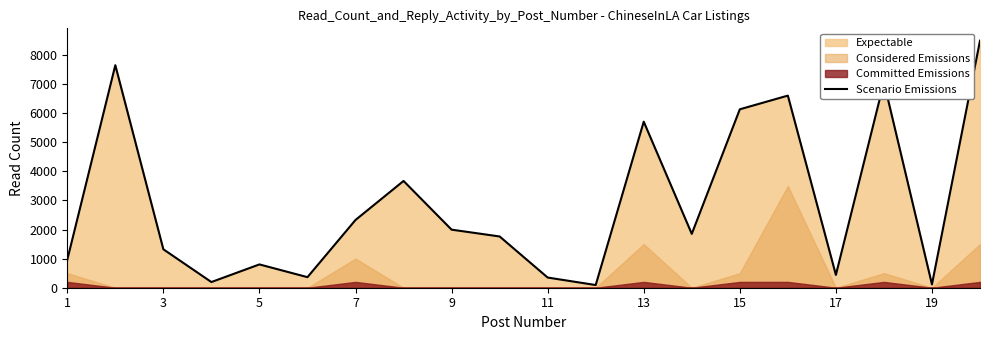

What is the highest value of the Scenario Emissions series?

8492